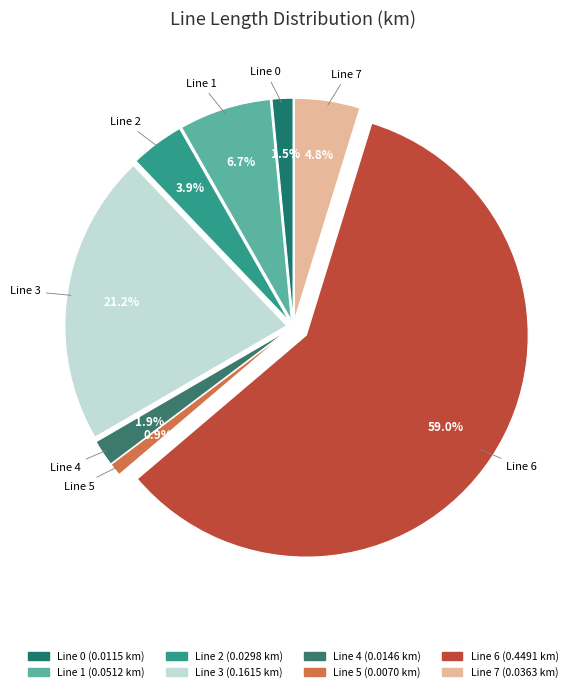

To the nearest percent, what is the average slice percentage?

12%